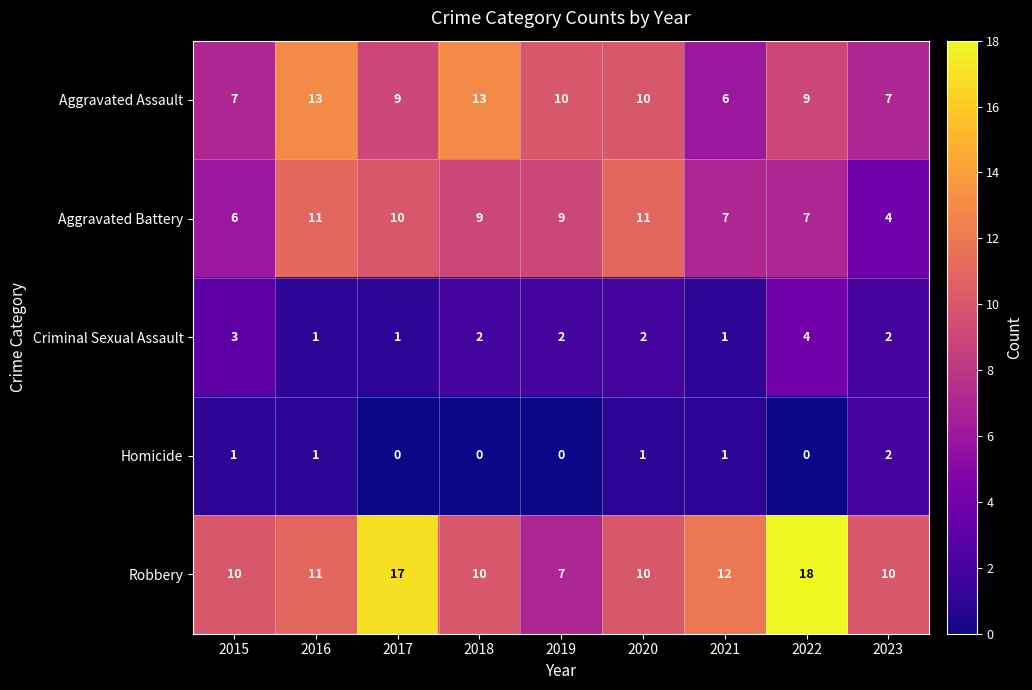

At which label does Aggravated Battery first exceed 9?

2016